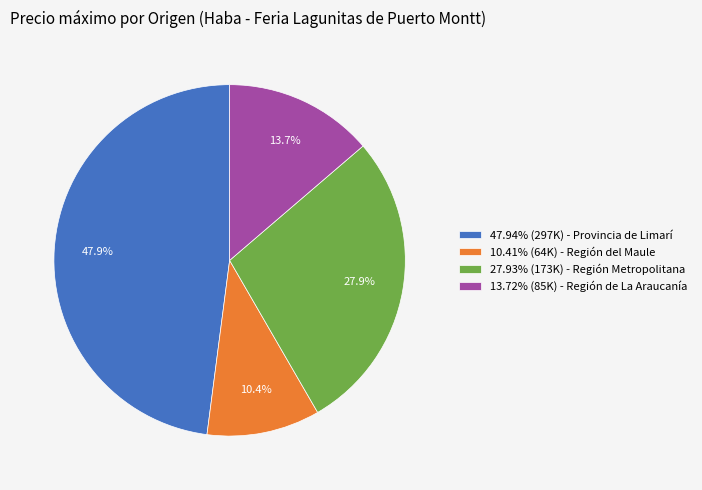

What is the ratio of the value at 27.93% (173K) - Región Metropolitana to the value at 10.41% (64K) - Región del Maule?

2.7